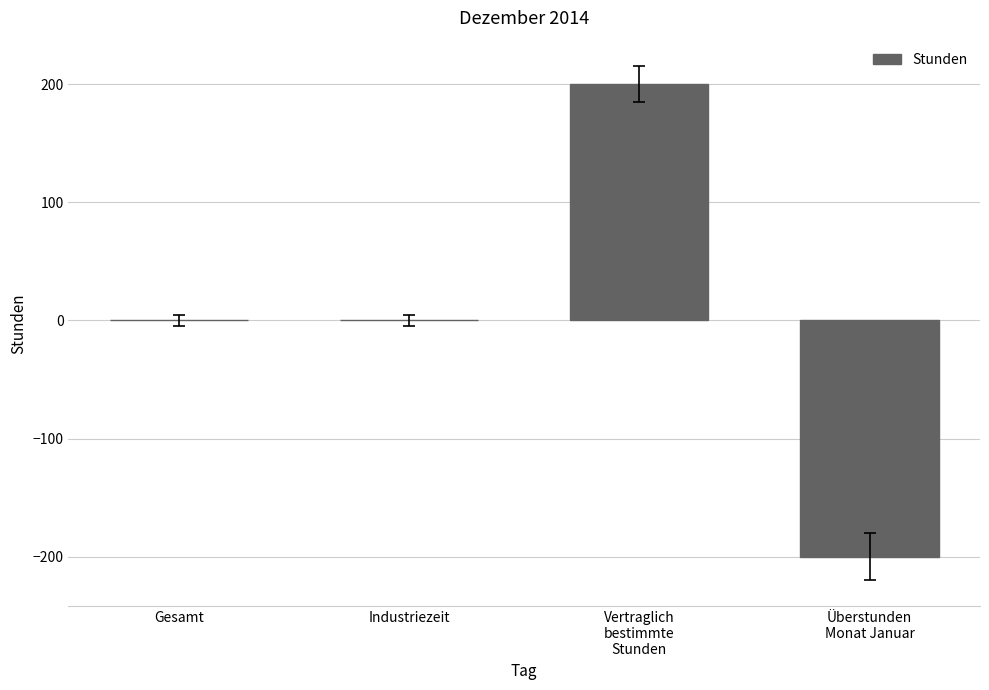

What is the maximum value shown in the chart?

200